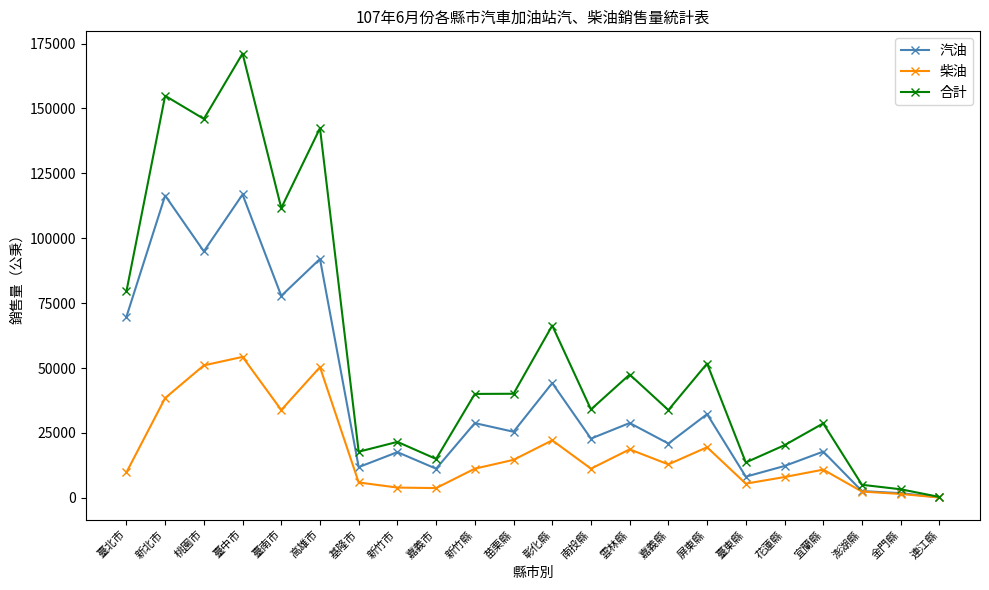

What is the spread (max minus min) of values at 宜蘭縣?

17812